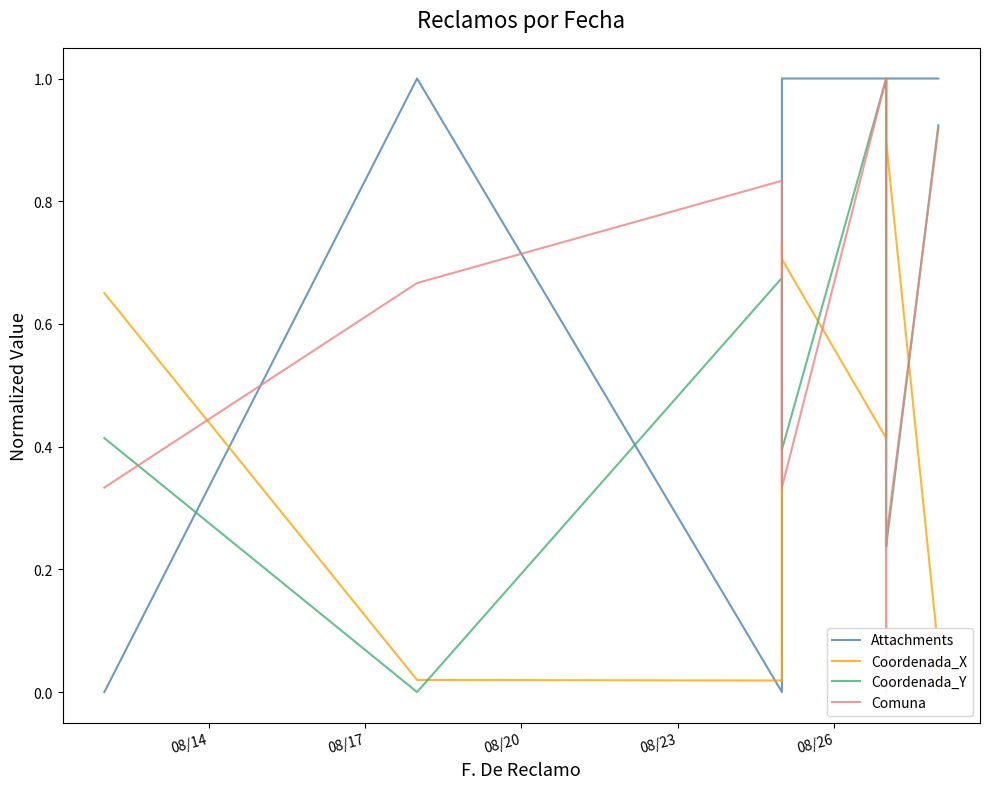

How many positive values does the Comuna series have?

10